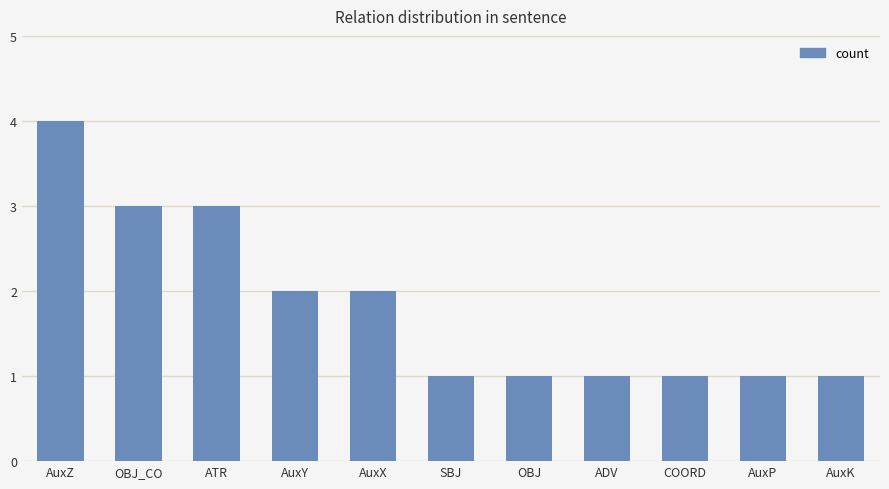

What position from the right is AuxX?

7